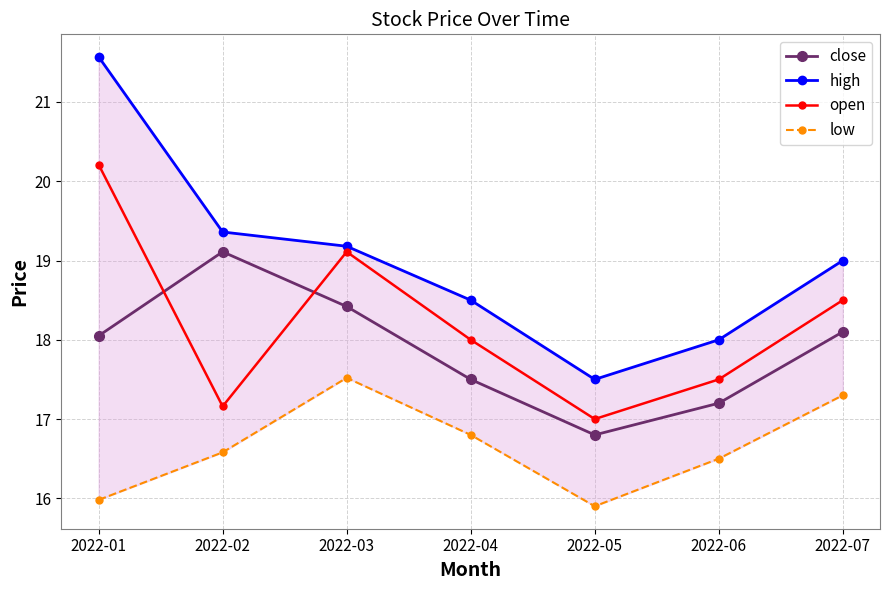

In low, how many points are lower than both neighbors (excluding endpoints)?

1